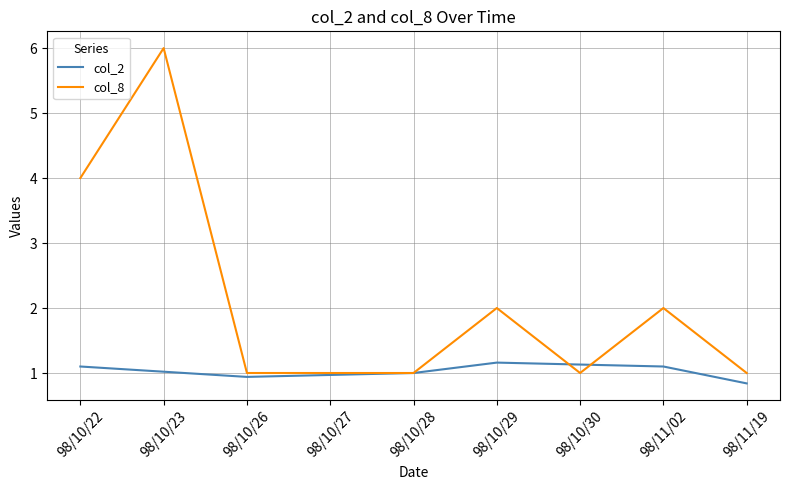

Rank the series by their average value, from highest to lowest.

col_8, col_2